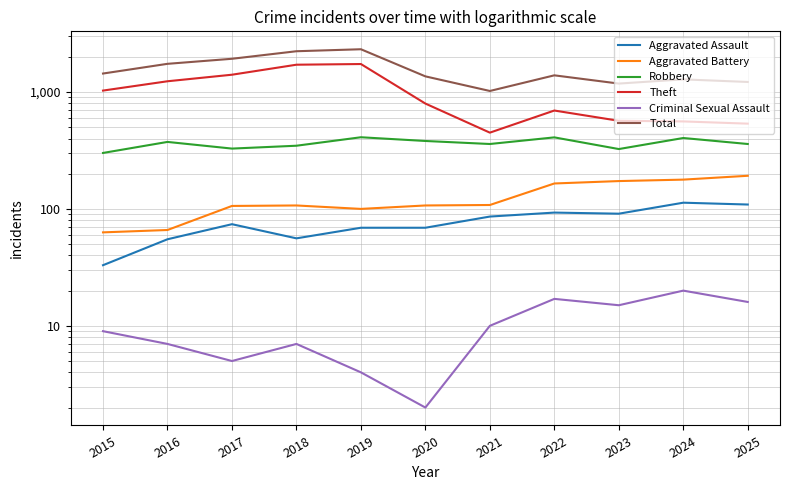

How many data points in Total are less than 1388?

5